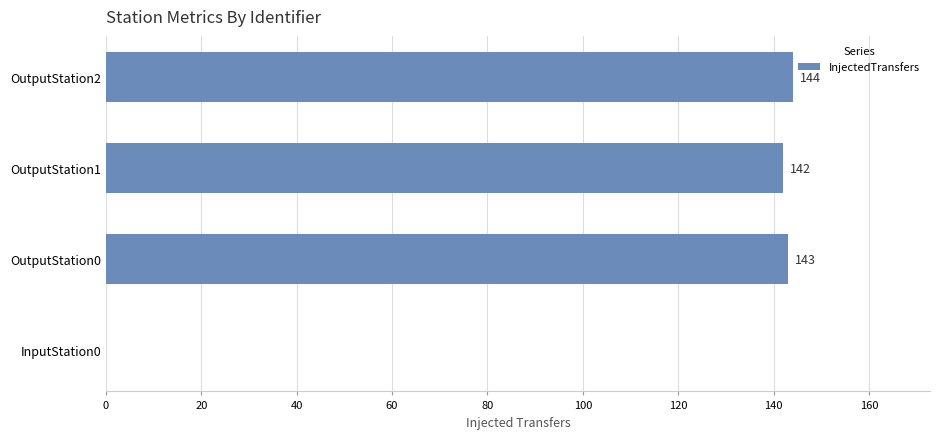

What is the sum of the values at InputStation0 and OutputStation2?

144